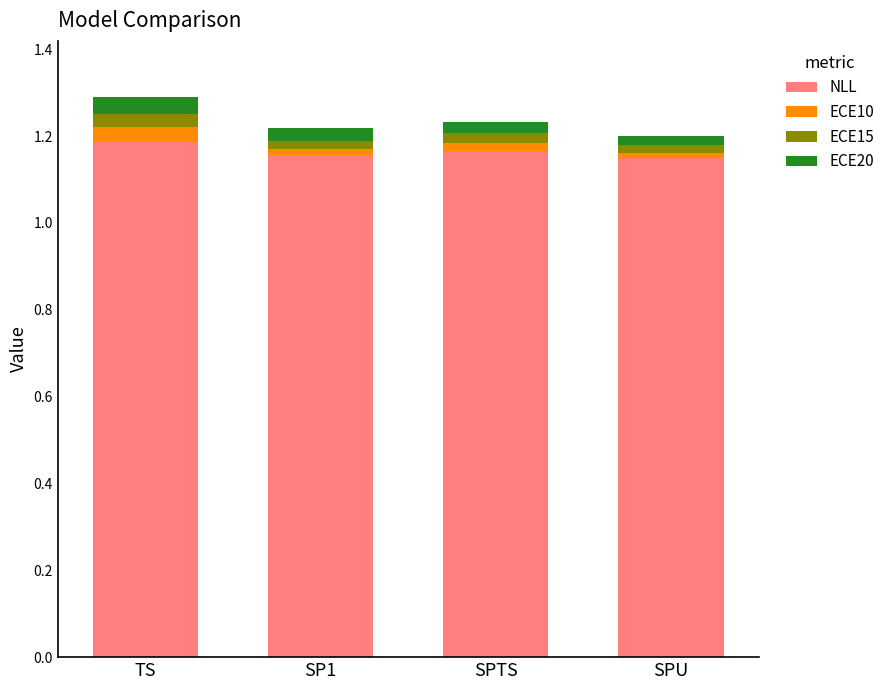

True or false: NLL has a value of 0.4 at SPU.

False